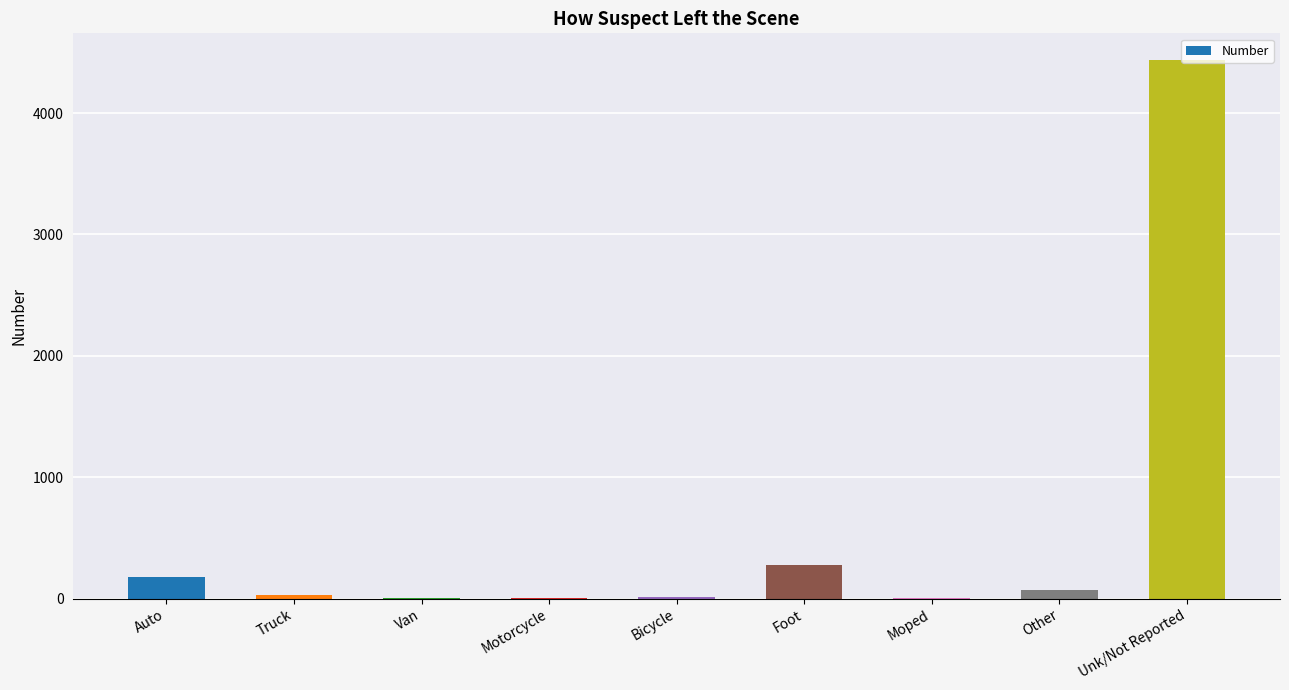

What is the sum of all values?

5009